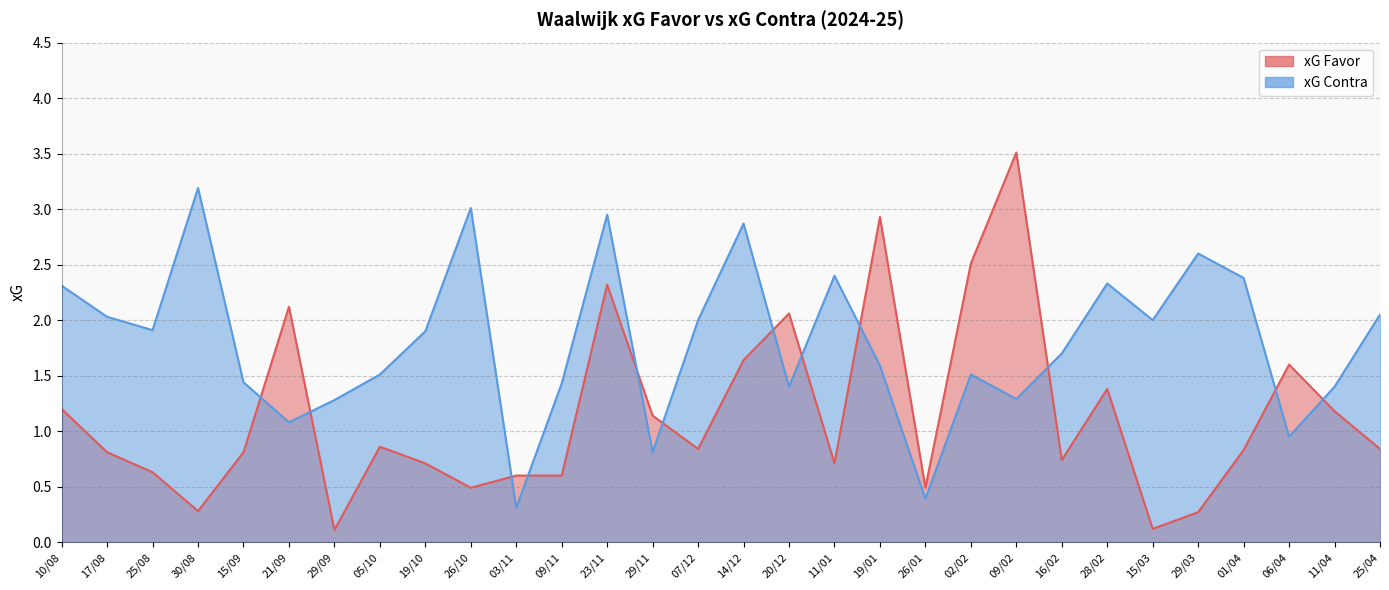

List the series in order of their overall mean, lowest first.

xG Favor, xG Contra